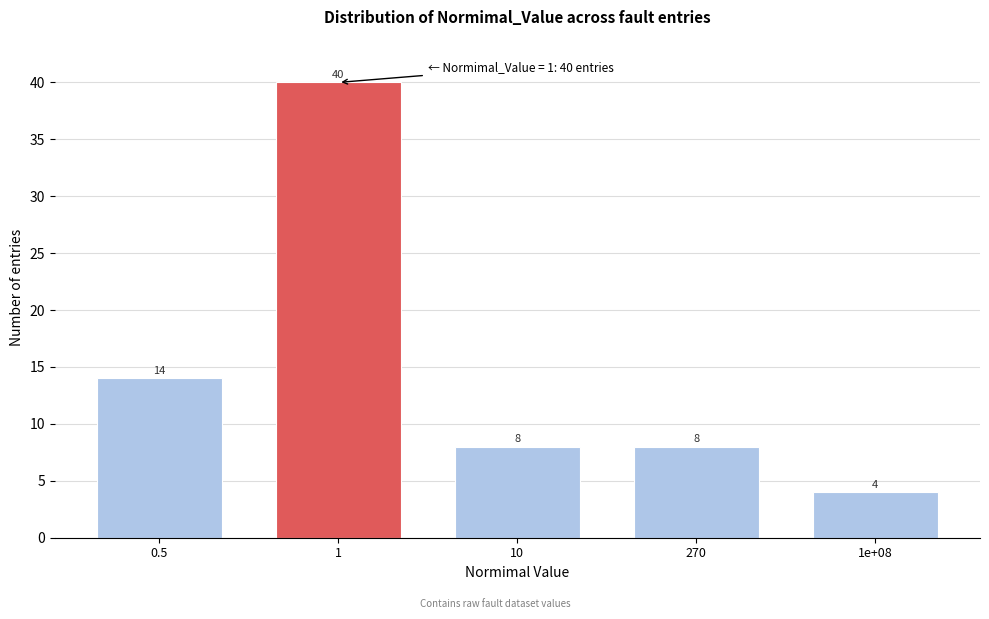

Reading left to right, what are all the values shown in this chart?

0.5=14	1=40	10=8	270=8	1e+08=4